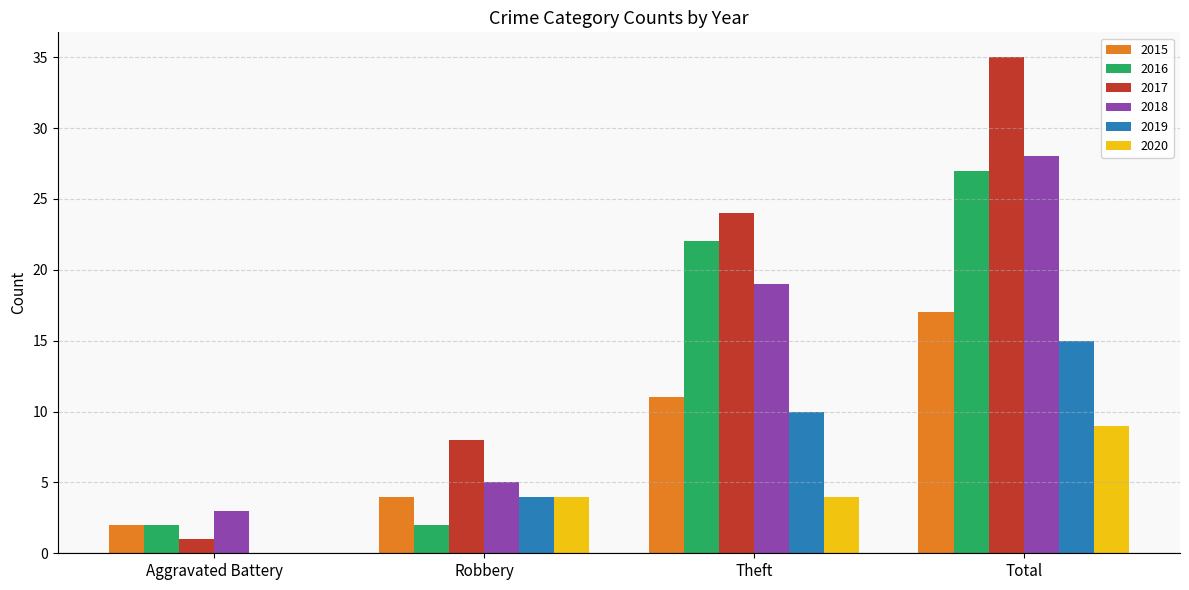

Reading left to right, extract all data points from this chart.

2015: Aggravated Battery=2	Robbery=4	Theft=11	Total=17
2016: Aggravated Battery=2	Robbery=2	Theft=22	Total=27
2017: Aggravated Battery=1	Robbery=8	Theft=24	Total=35
2018: Aggravated Battery=3	Robbery=5	Theft=19	Total=28
2019: Aggravated Battery=0	Robbery=4	Theft=10	Total=15
2020: Aggravated Battery=0	Robbery=4	Theft=4	Total=9